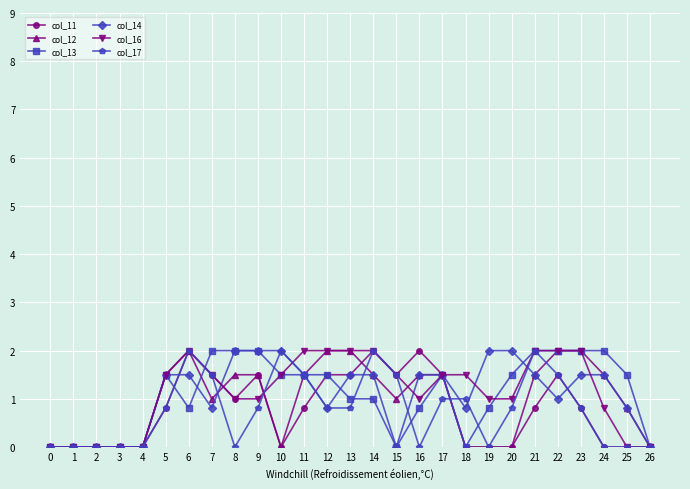

Which series changed the most between 16 and 22?

col_17